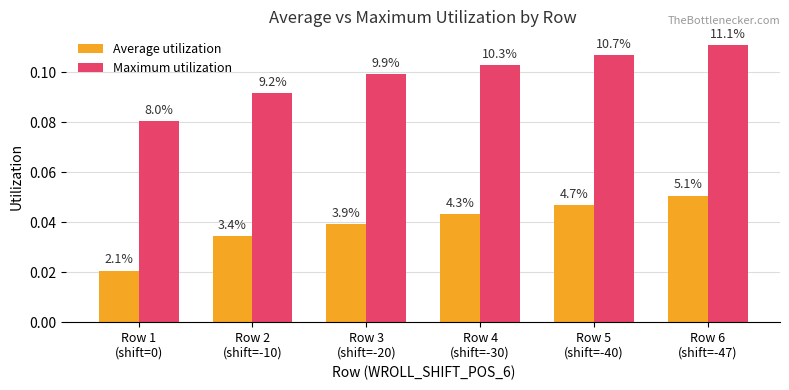

How many bars are there in total?

12